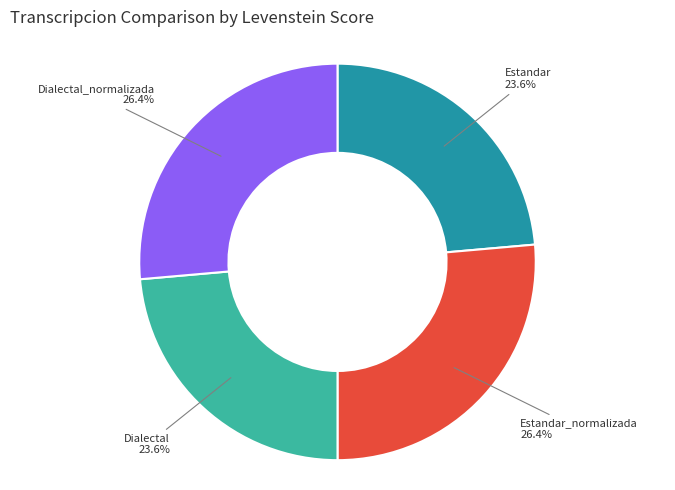

How many slices are in this pie chart?

4